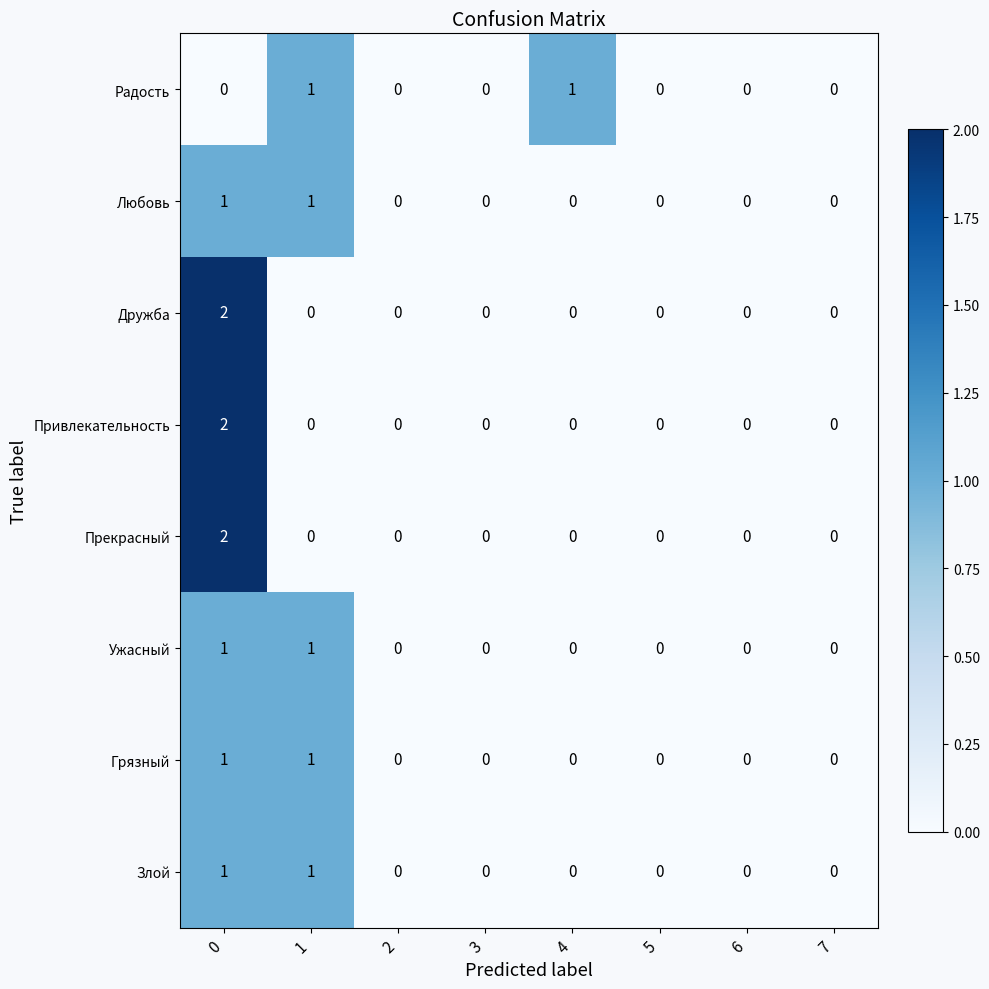

What is the difference between the highest and lowest values at 4?

1